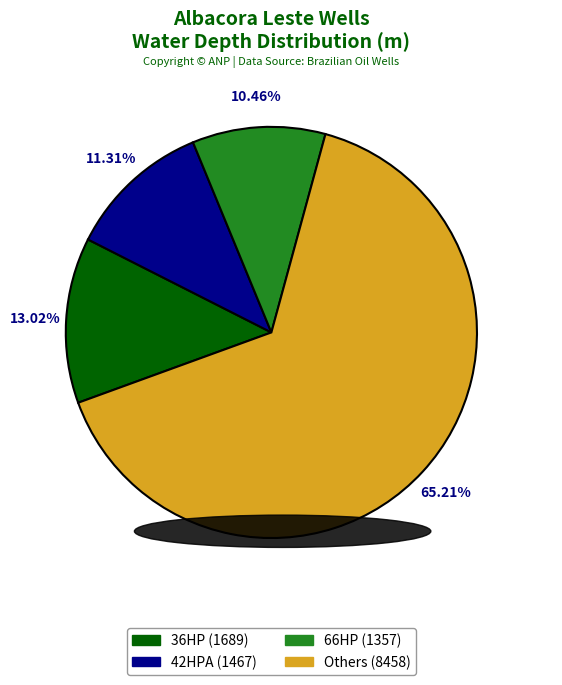

Is there any slice that represents more than half of the pie?

Yes